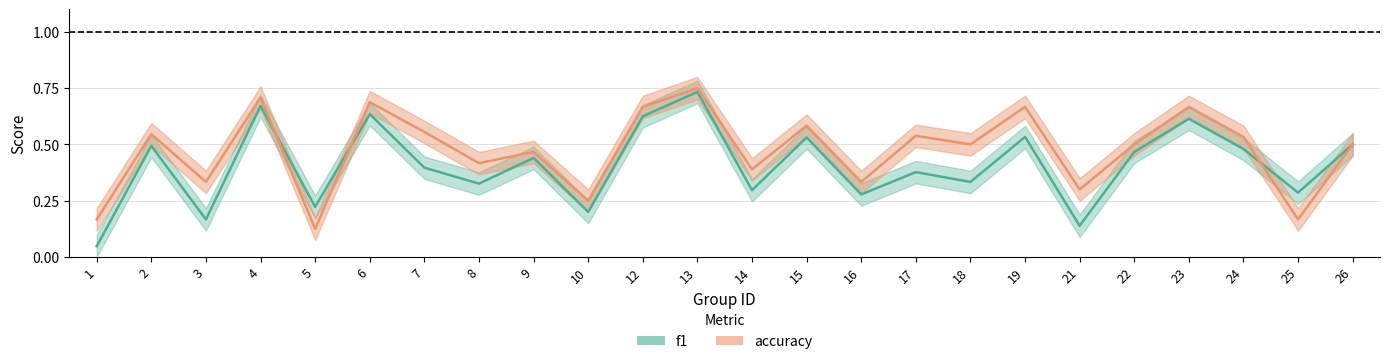

At which label does f1 reach its minimum?

1